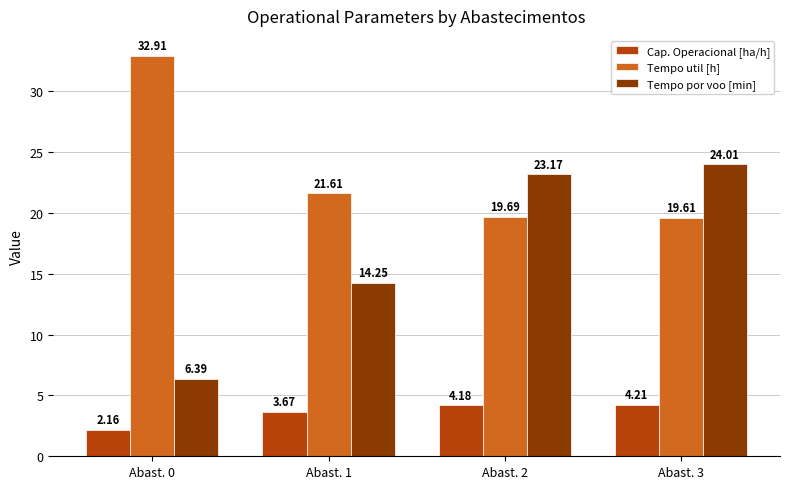

True or false: Tempo por voo [min] has a value of 23.2 at Abast. 2.

True